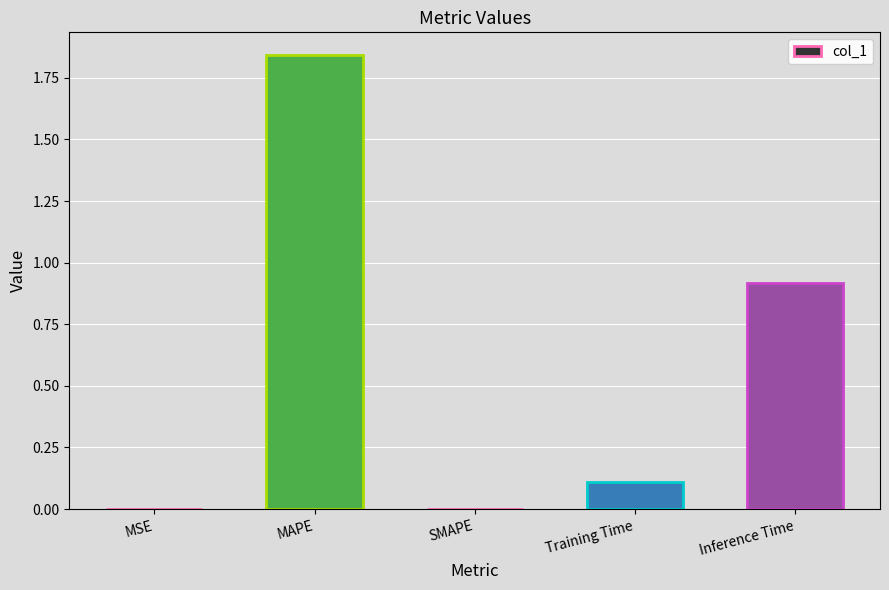

What is the average value?

0.6